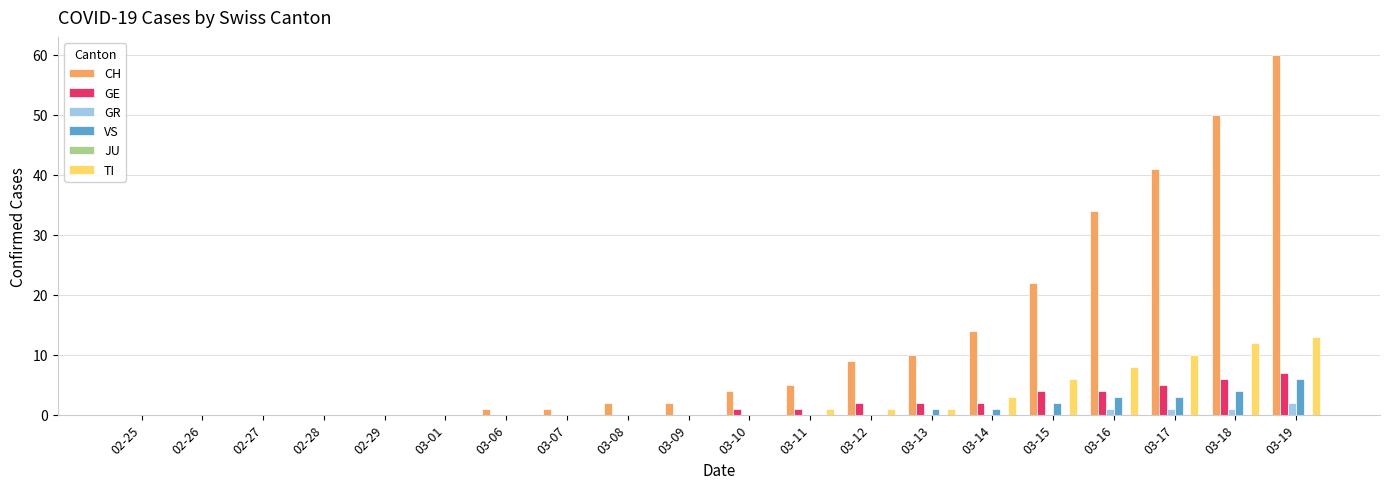

Does the chart contain stacked bars?

No